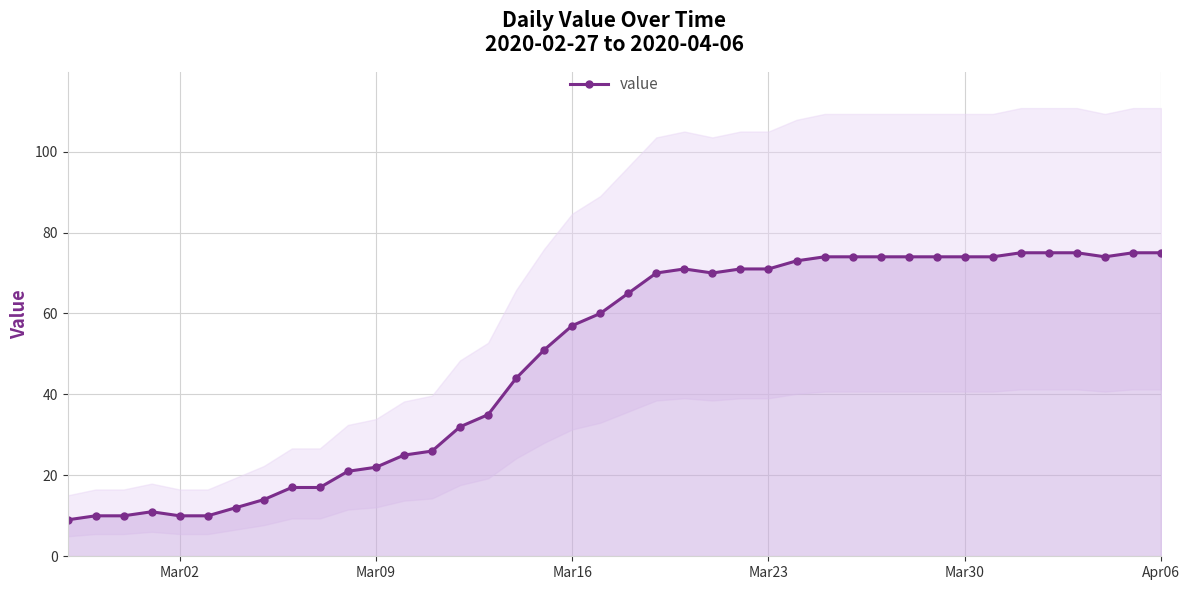

True or false: value has more than 0 points higher than both neighbors.

True